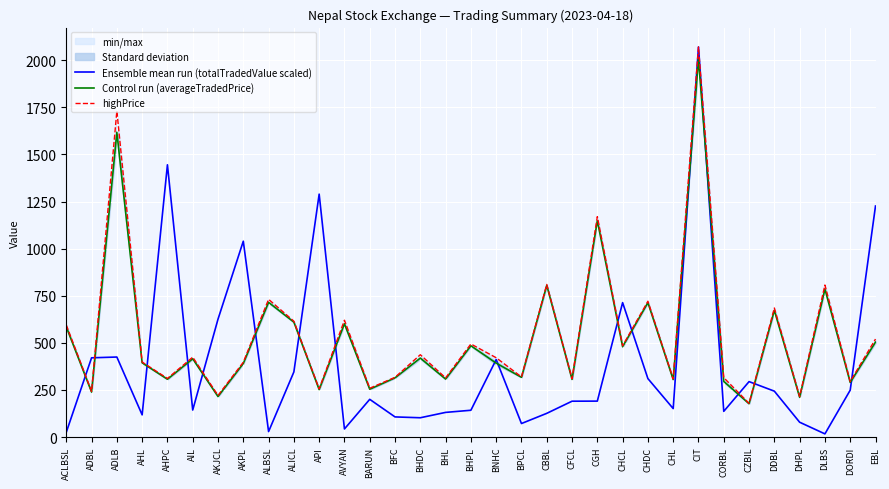

How many intersections are there between Ensemble mean run (totalTradedValue scaled) and Control run (averageTradedPrice)?

17